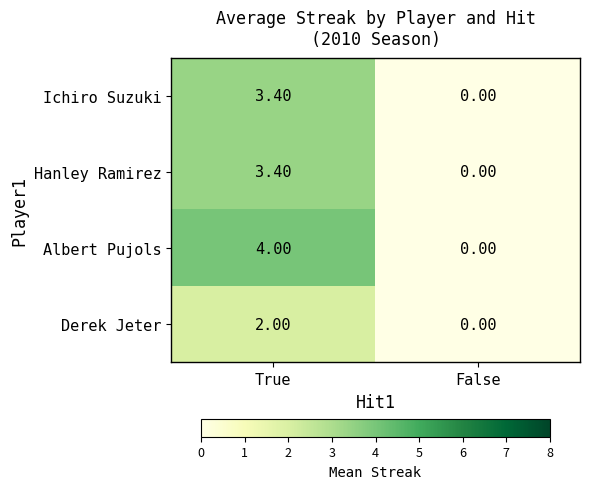

At which label does Ichiro Suzuki reach its minimum?

False